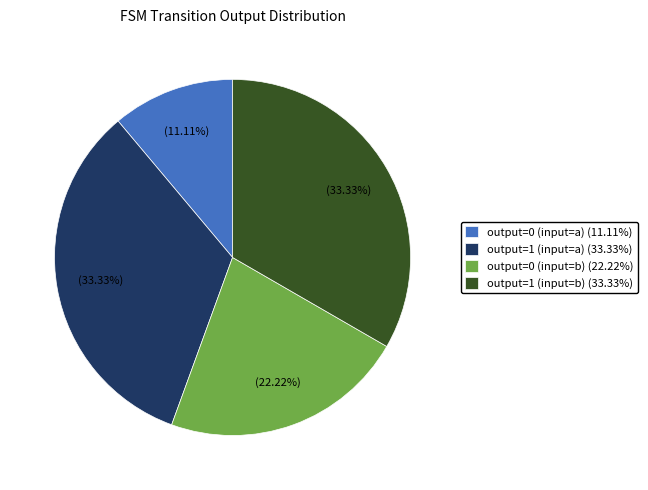

The output=0 (input=b) slice represents 11% of the pie. True or false?

False